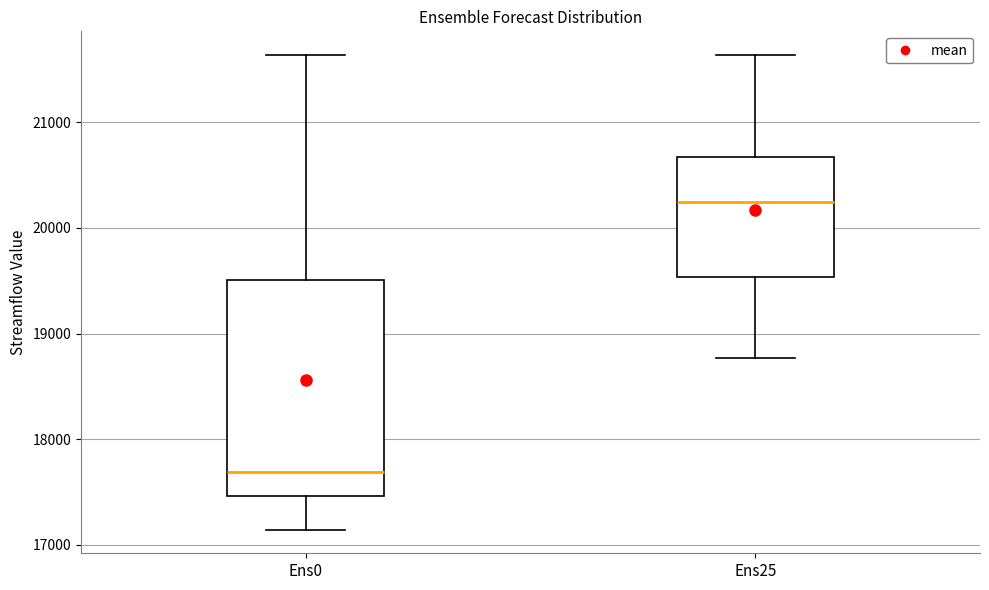

Reading left to right, transcribe this box plot: for each box, give where its median line is, the range the box spans, and where its two whiskers end, as read against the y-axis. The values are not printed on the chart, so give them approximately, as read against the axis.

Ens0: median 17700, box 17500 to 19500, whiskers 17100 to 21600
Ens25: median 20200, box 19500 to 20700, whiskers 18800 to 21600